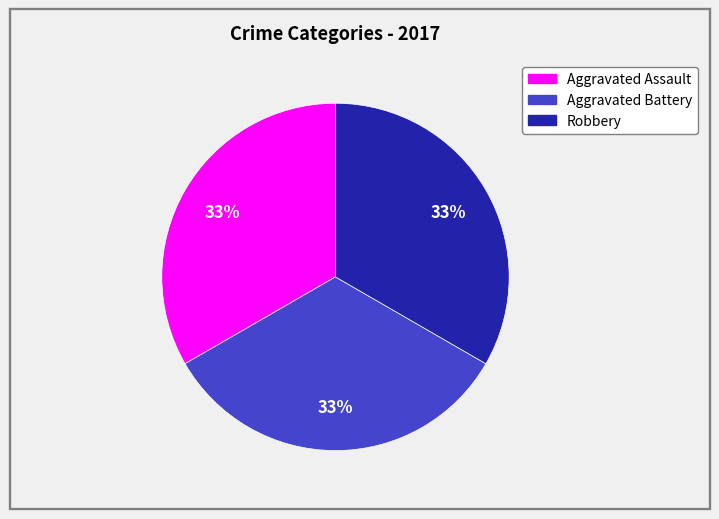

How many segments does this pie chart have?

3